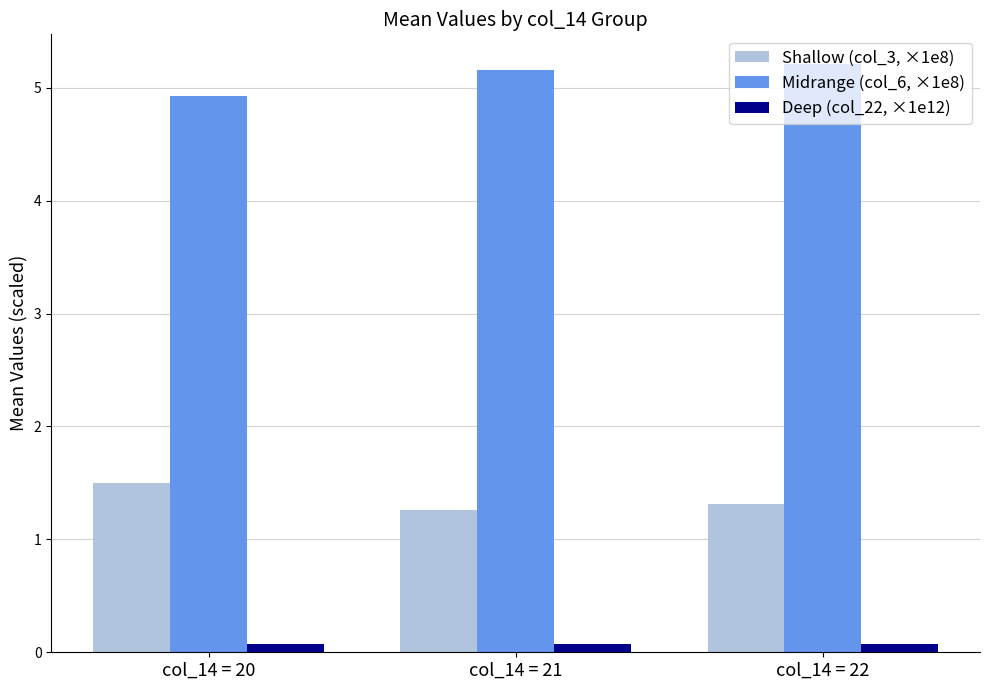

How many Midrange (col_6, ×1e8) values are between 4 and 5?

1